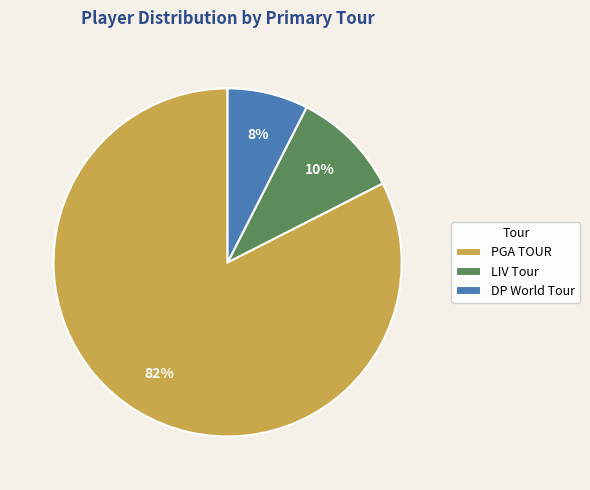

To the nearest percent, what is the average slice percentage?

33%